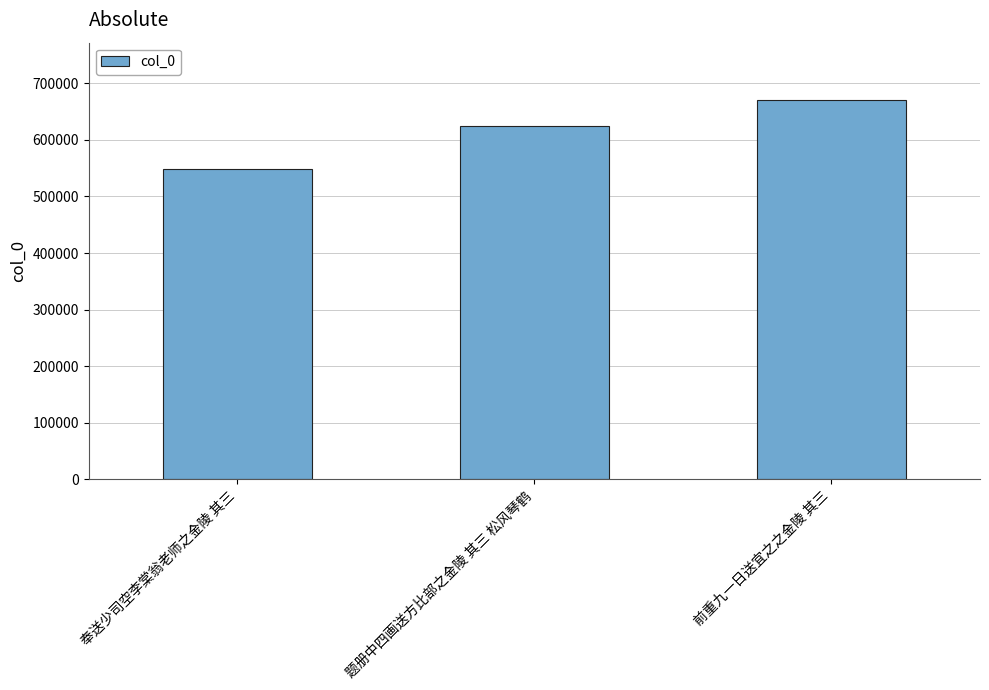

What is the change in value from 奉送少司空李棠翁老师之金陵 其三 to 前重九一日送宜之之金陵 其三?

+122464